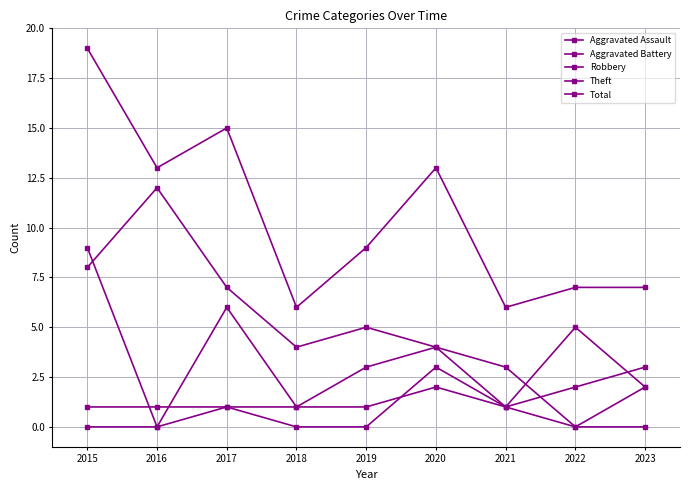

How many data points in Total are less than 9?

4